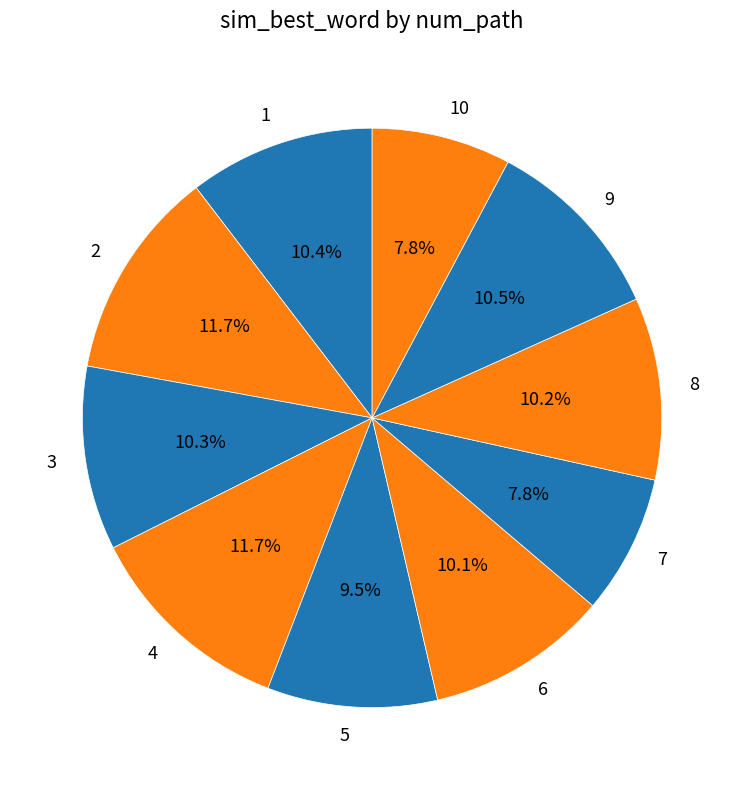

How much of the chart is everything except 8?

89.8%